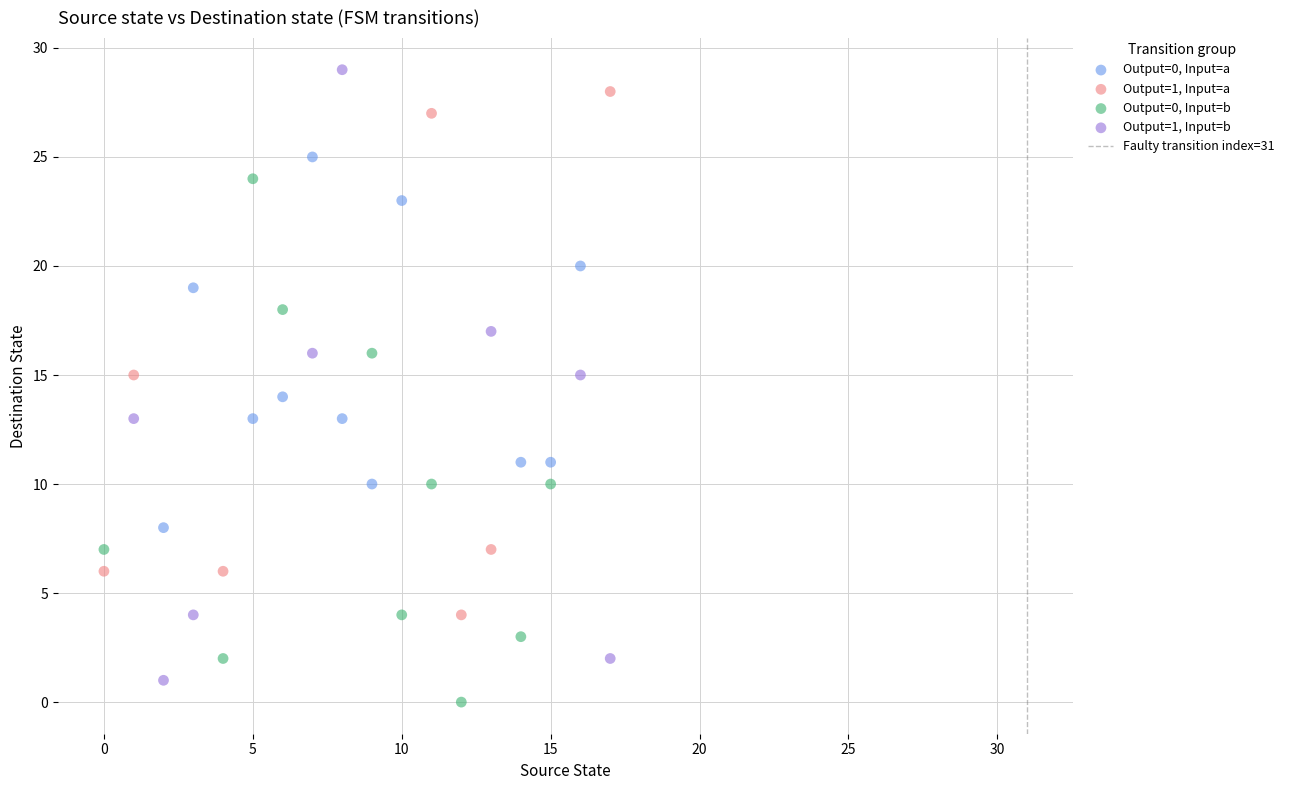

Which series reaches the minimum Y coordinate?

Output=0, Input=b